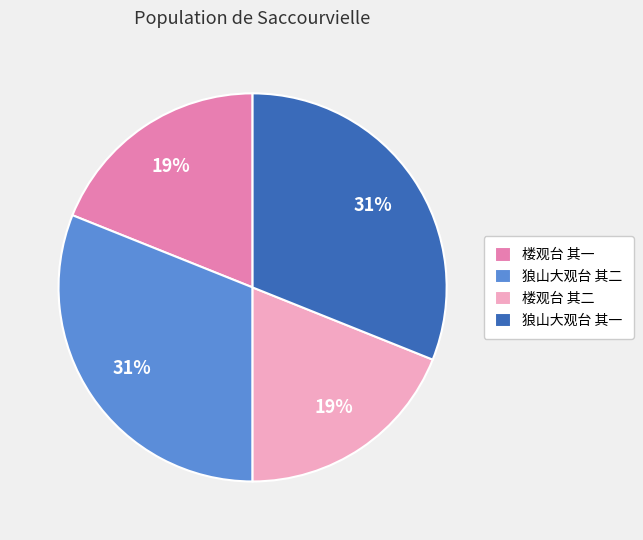

To the nearest percent, what is the average slice percentage?

25%